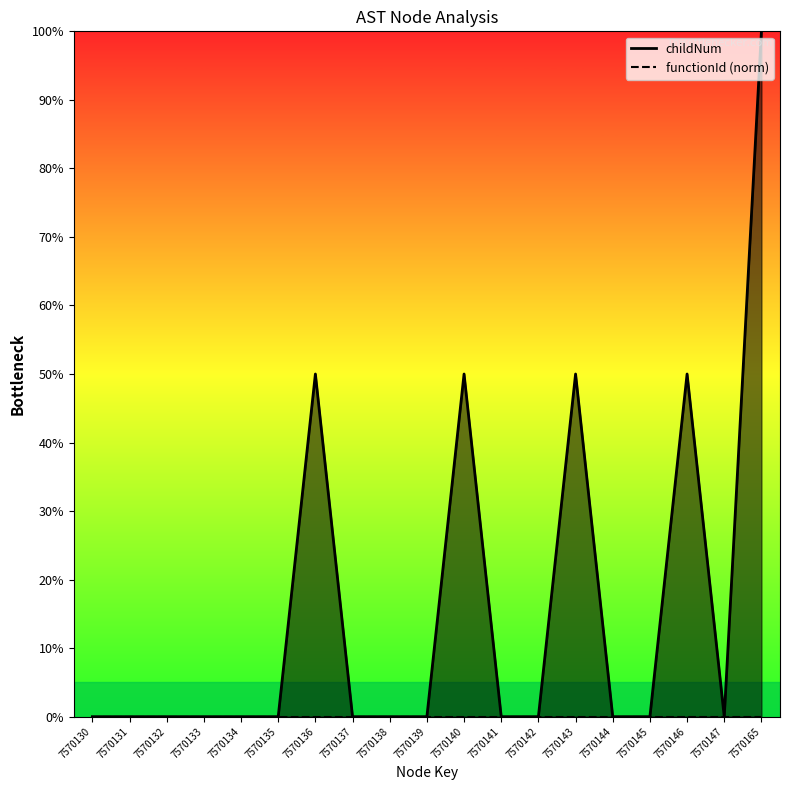

What is the sum of all values?

3.0